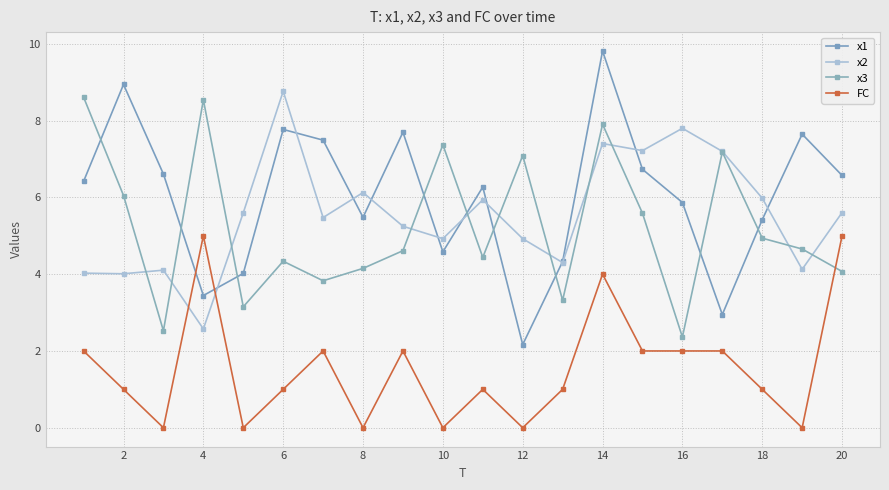

How many interior local peaks does the FC series have?

5